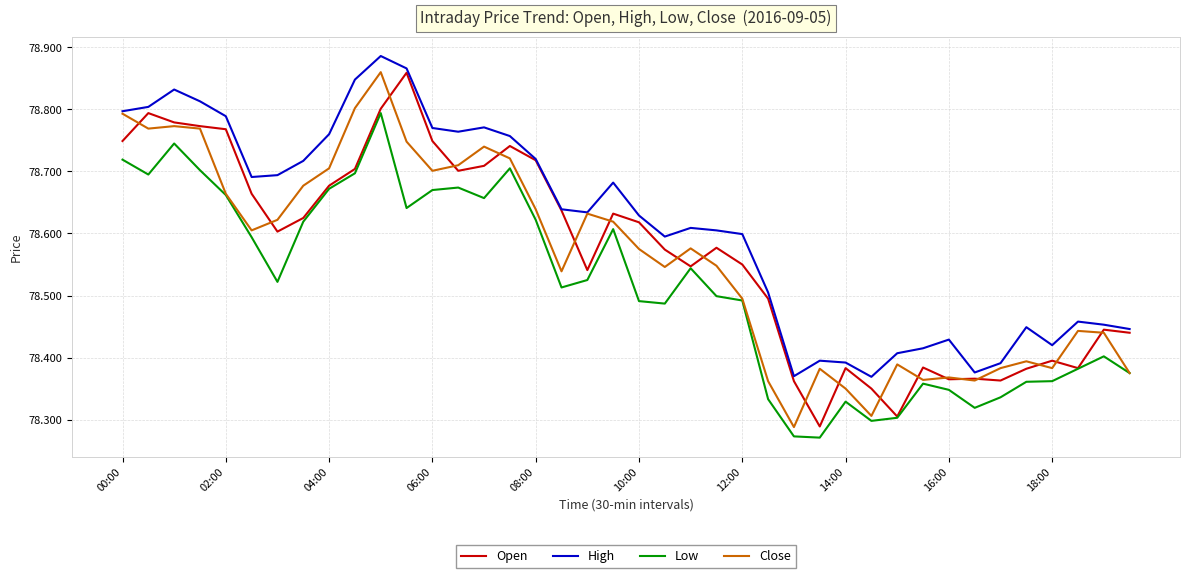

Which series has the largest total across all categories?

High